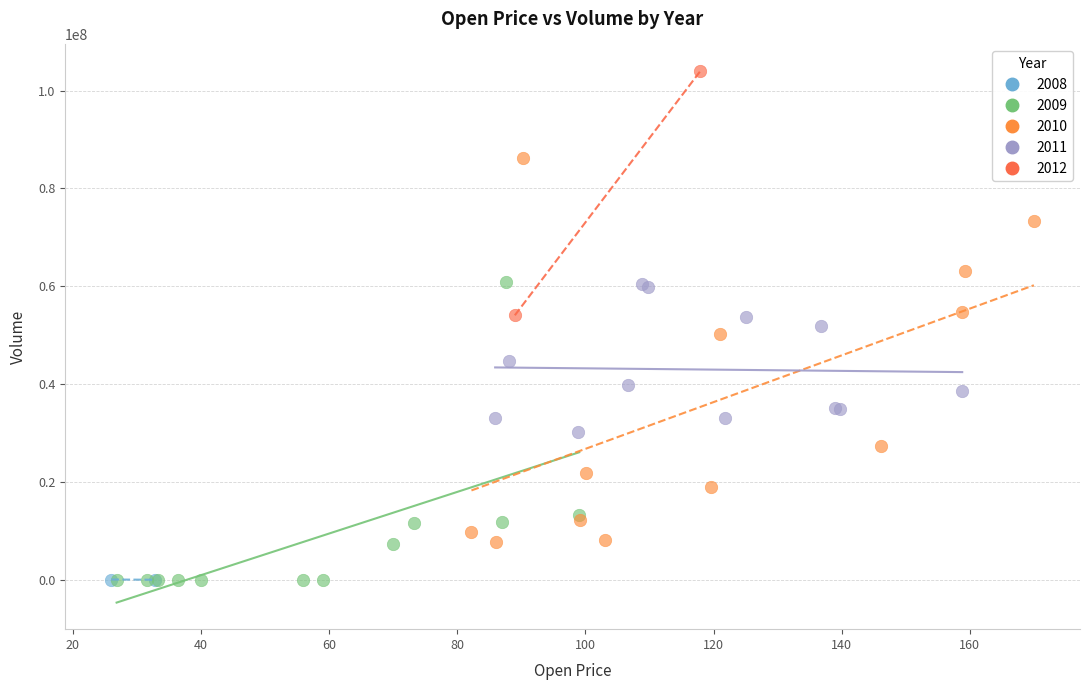

What are all the series names shown in the legend?

2008, 2009, 2010, 2011, 2012